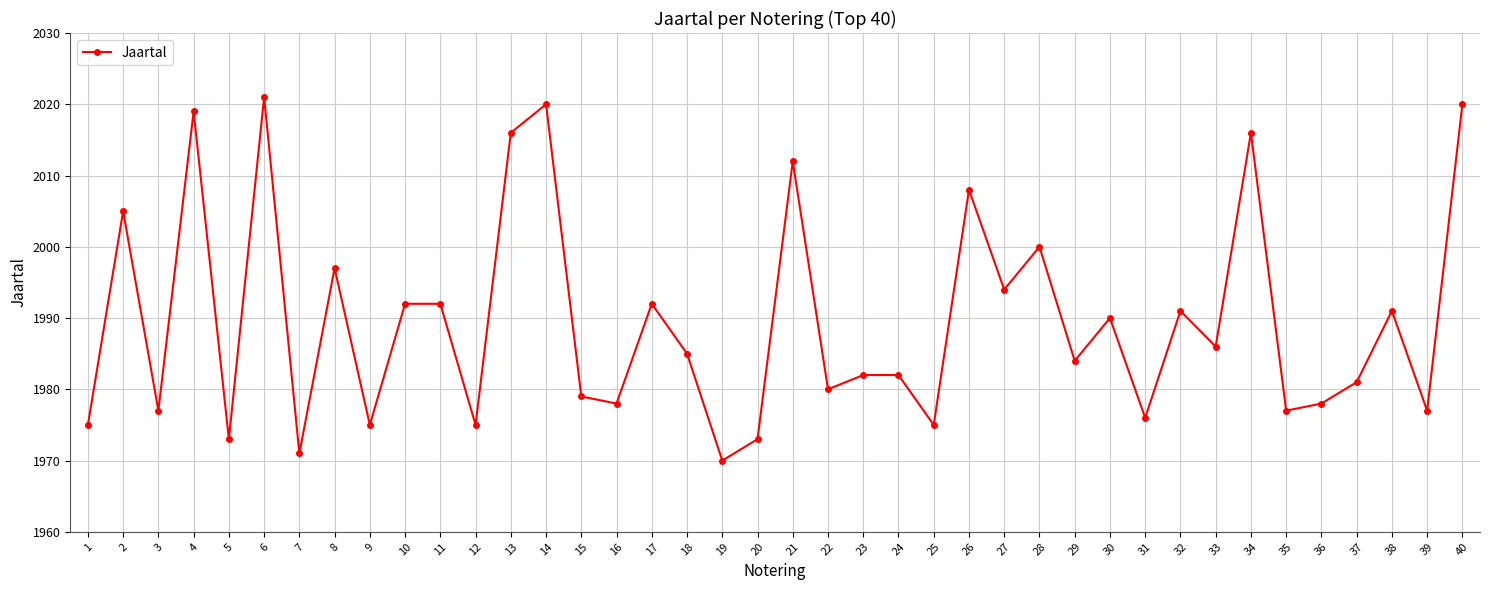

The value at 38 is 1991. True or false?

True